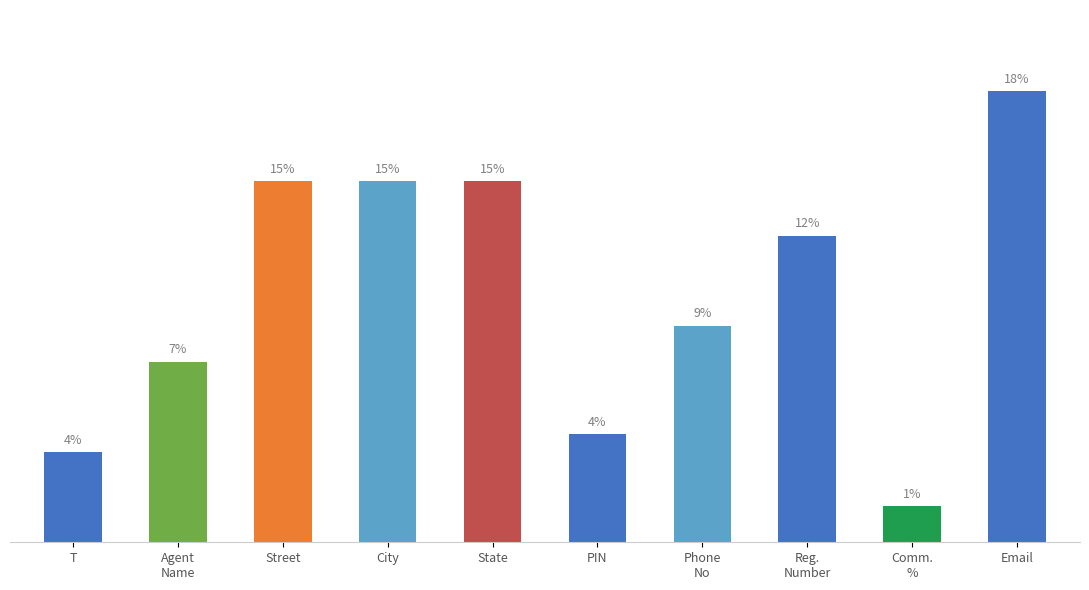

Reading left to right, extract all data points from this chart.

T=5	Agent
Name=10	Street=20	City=20	State=20	PIN=6	Phone
No=12	Reg.
Number=17	Comm.
%=2	Email=25